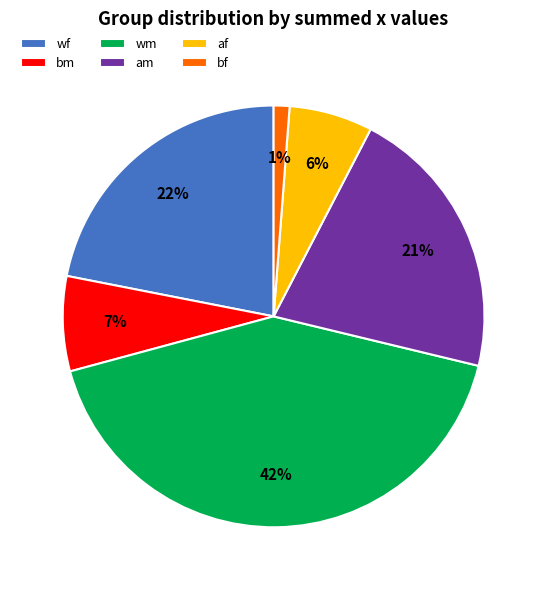

Combined, do bf and af account for over 50%?

No